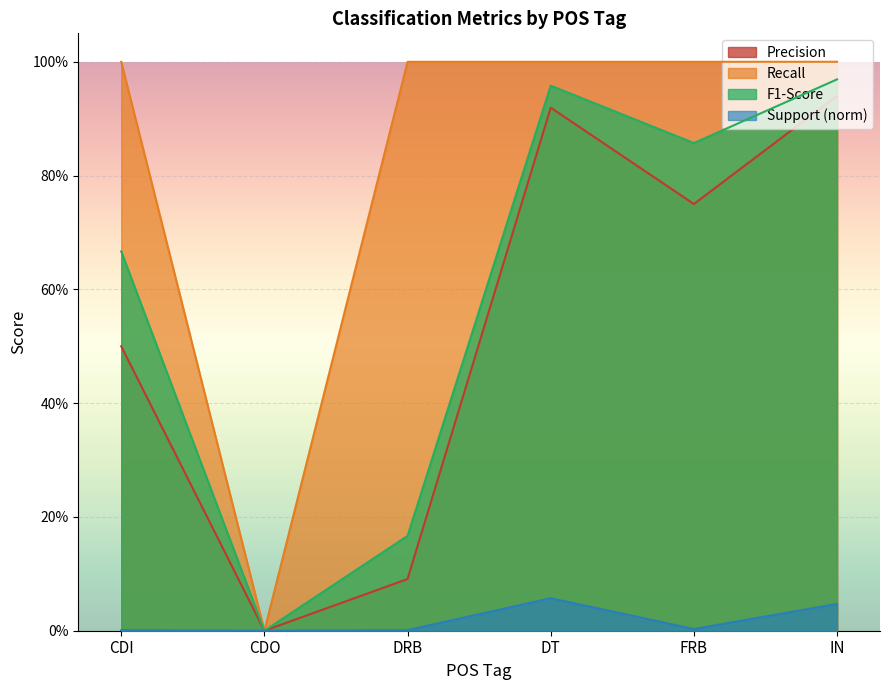

Rank the series at DT from lowest to highest value.

Support (norm), Precision, F1-Score, Recall